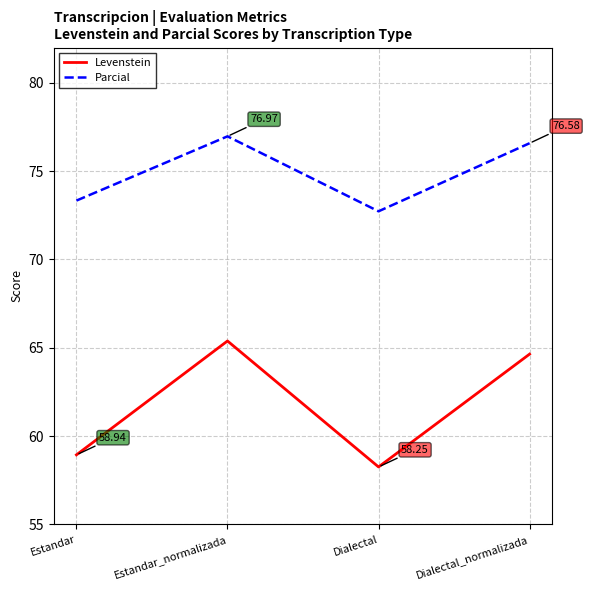

Which label corresponds to the smallest value in the chart?

Dialectal